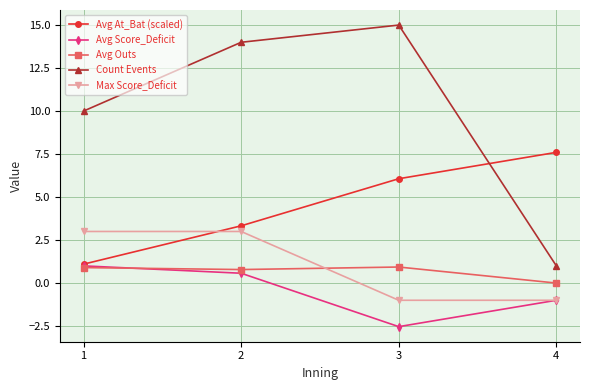

True or false: Avg Score_Deficit has a value of -4.3 at 3.

False